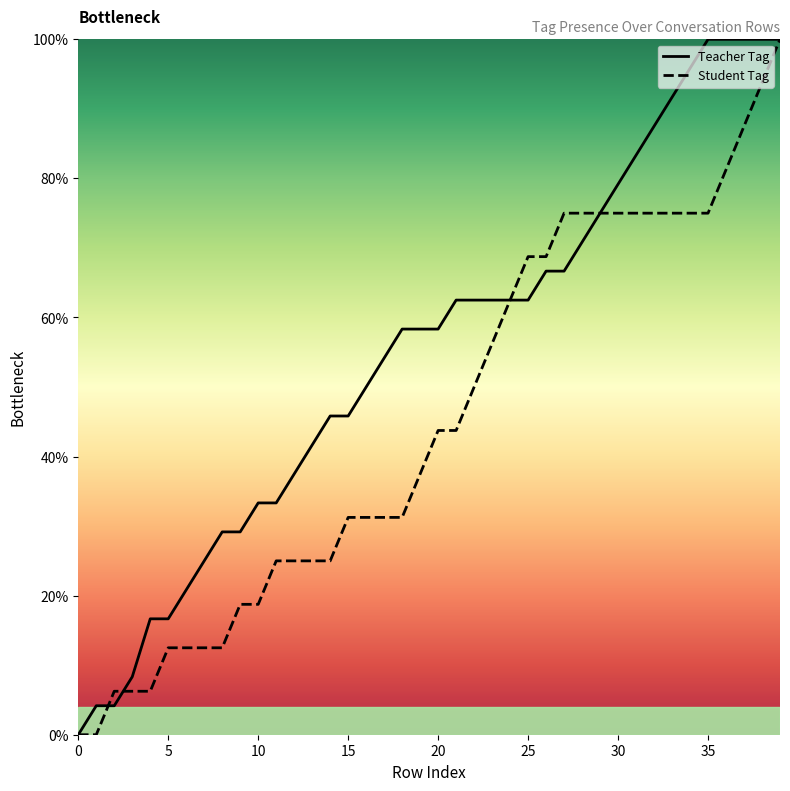

After their last crossing, which series has the higher values: Teacher Tag or Student Tag?

Teacher Tag